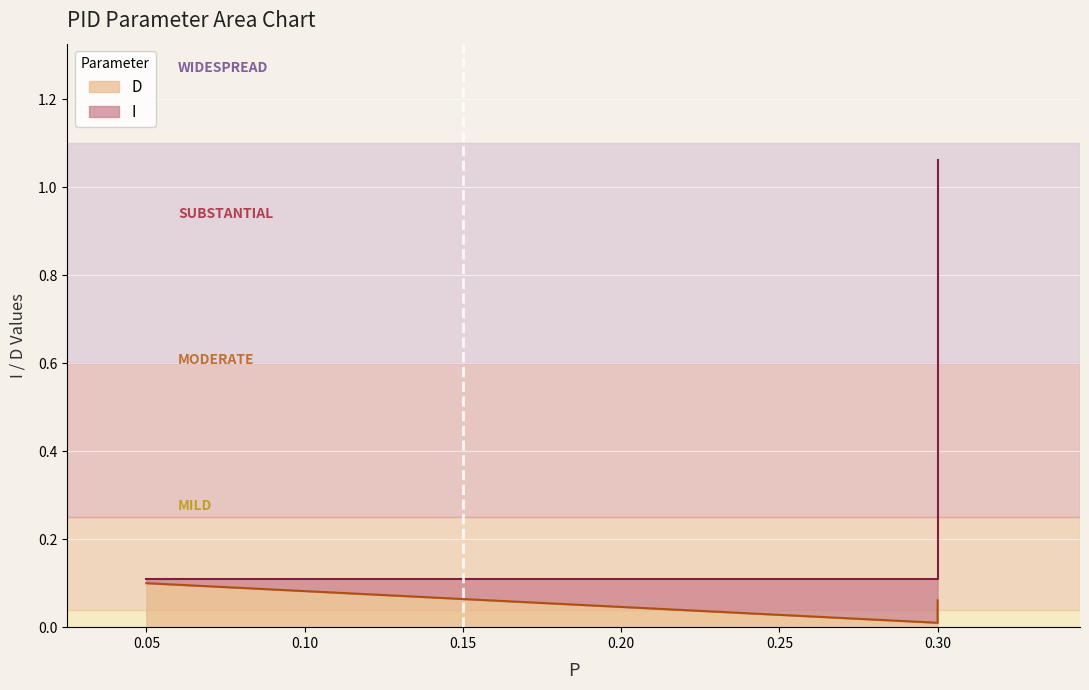

Which category has the highest value in the I series?

0.3